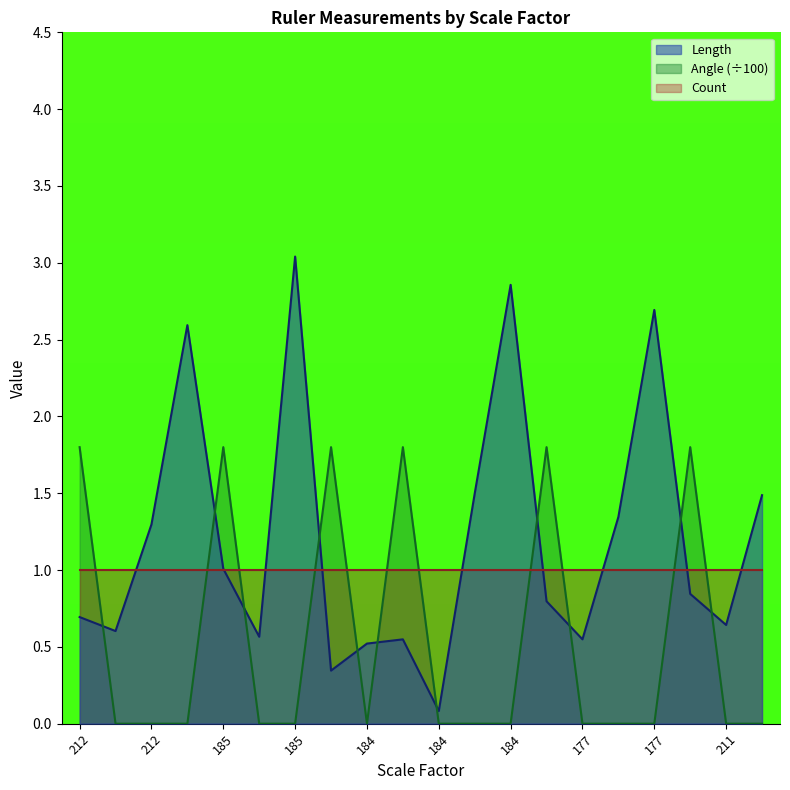

What is the sum of all Angle values?

10.8